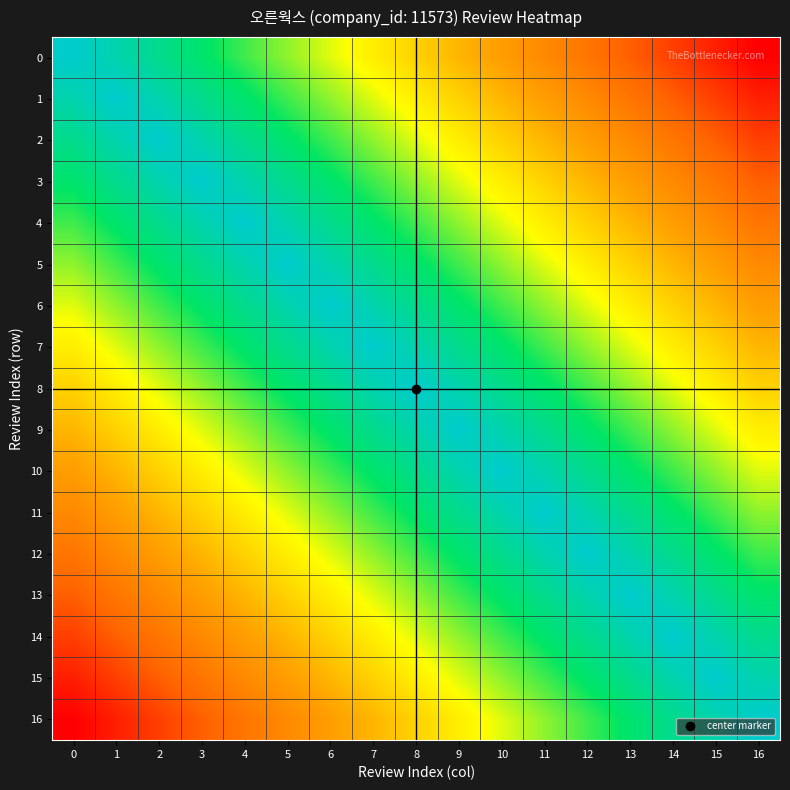

At how many categories does at least one series exceed 0?

17